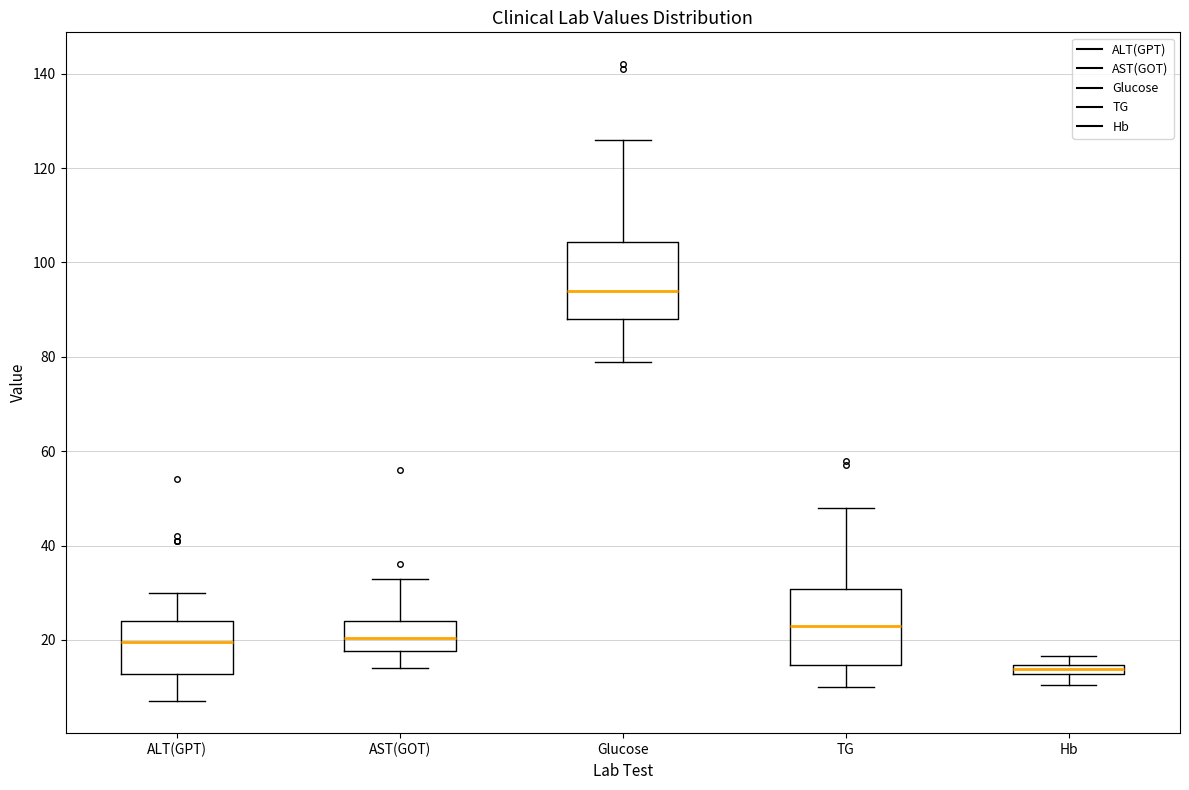

Which box has the highest median line?

Glucose